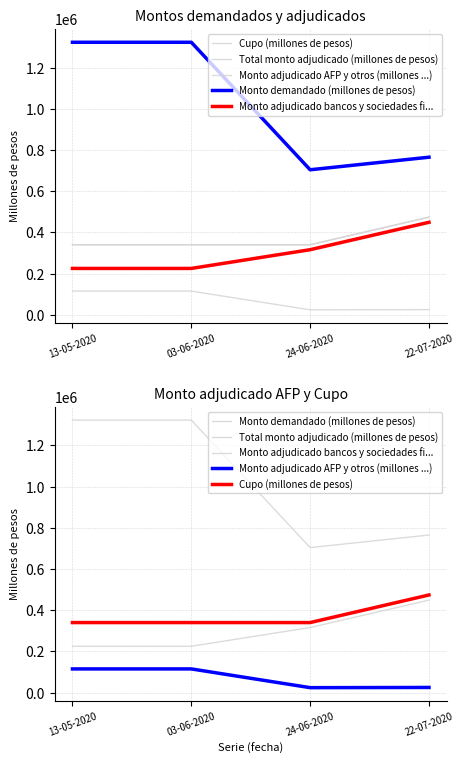

What is the label of the 3rd point from the right?

03-06-2020